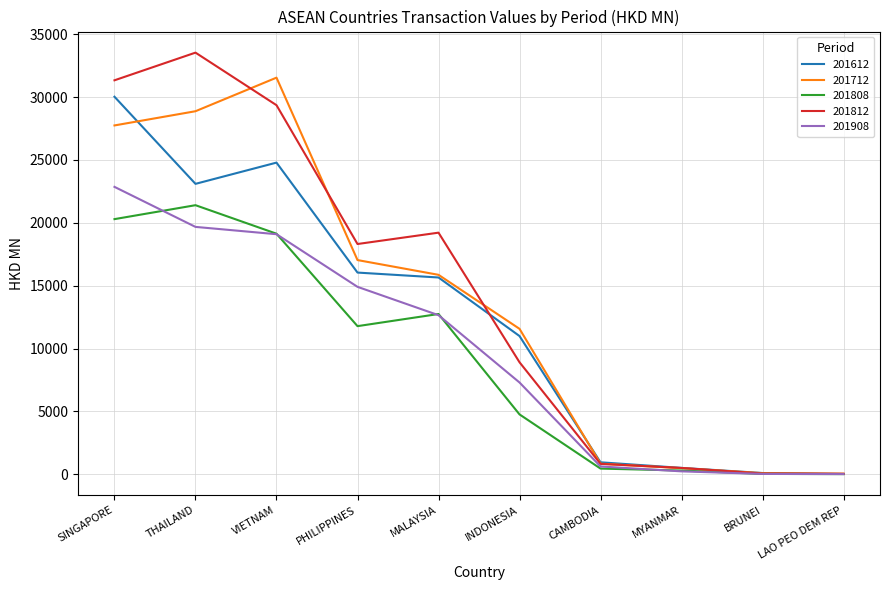

What is the sum of all 201808 values?

90934.3